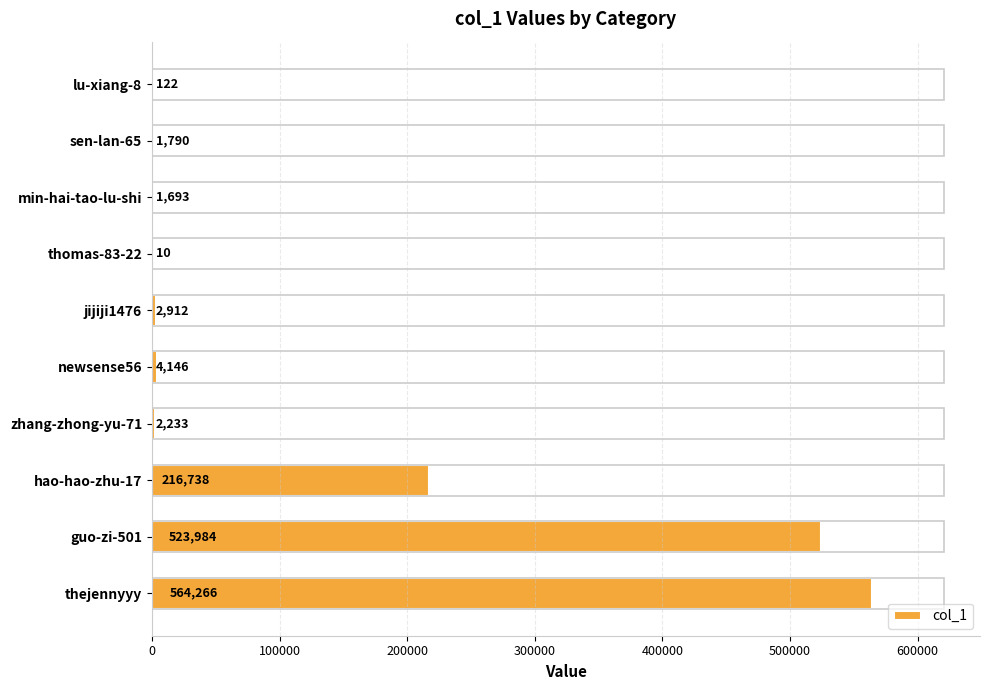

What is the ratio of the value at sen-lan-65 to the value at thomas-83-22?

179.0